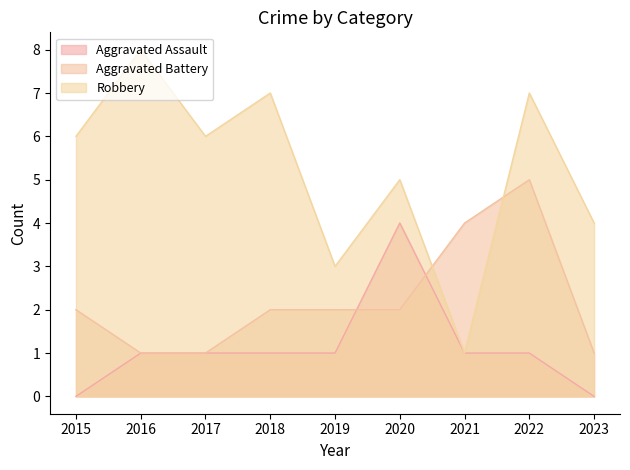

Where does the Robbery series first go above 6?

2016